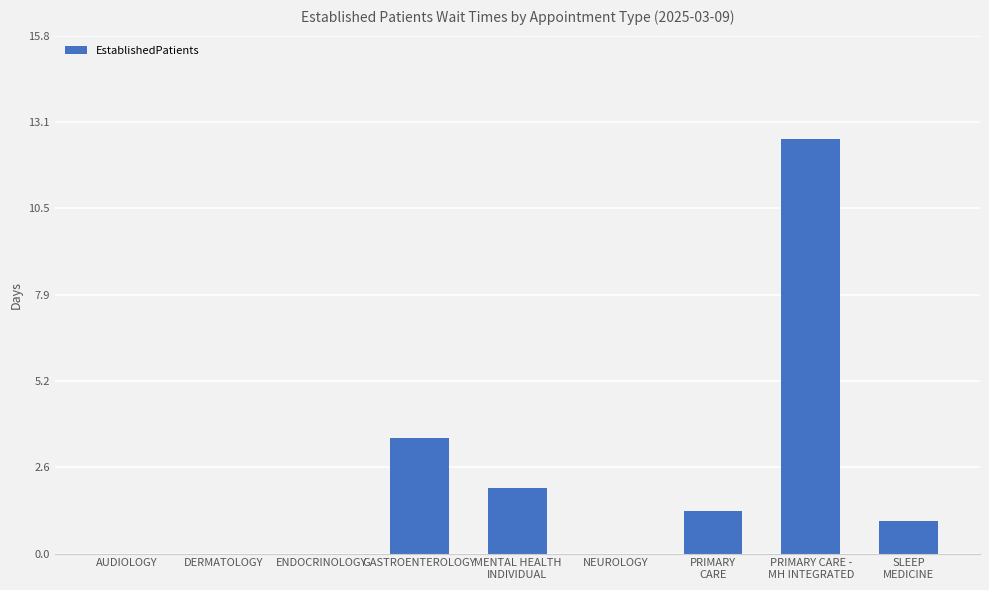

True or false: the data shows 8.4 at NEUROLOGY.

False